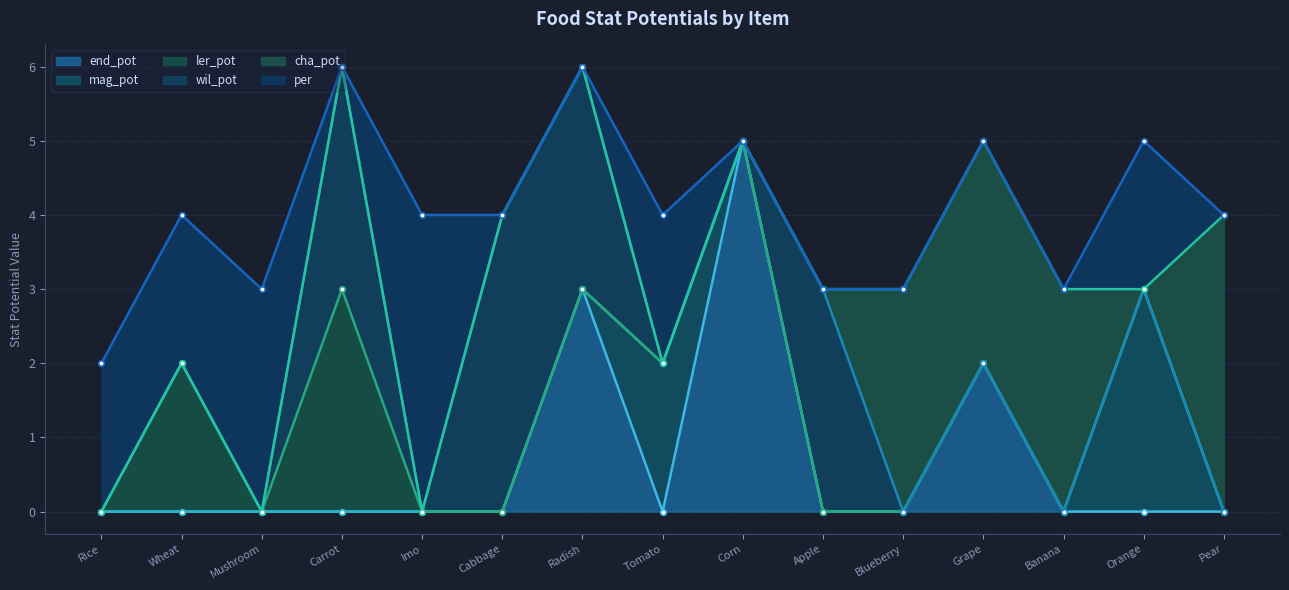

True or false: ler_pot and end_pot intersect in this chart.

False